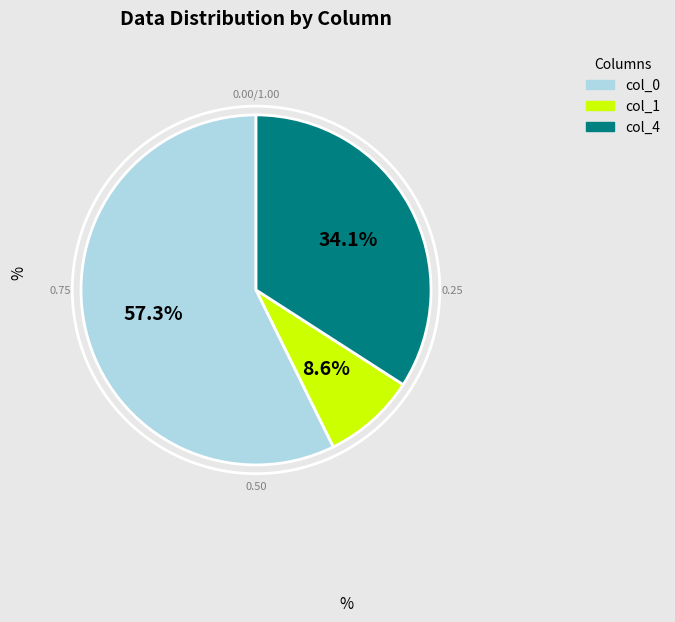

What portion of the pie excludes col_0?

42.7%